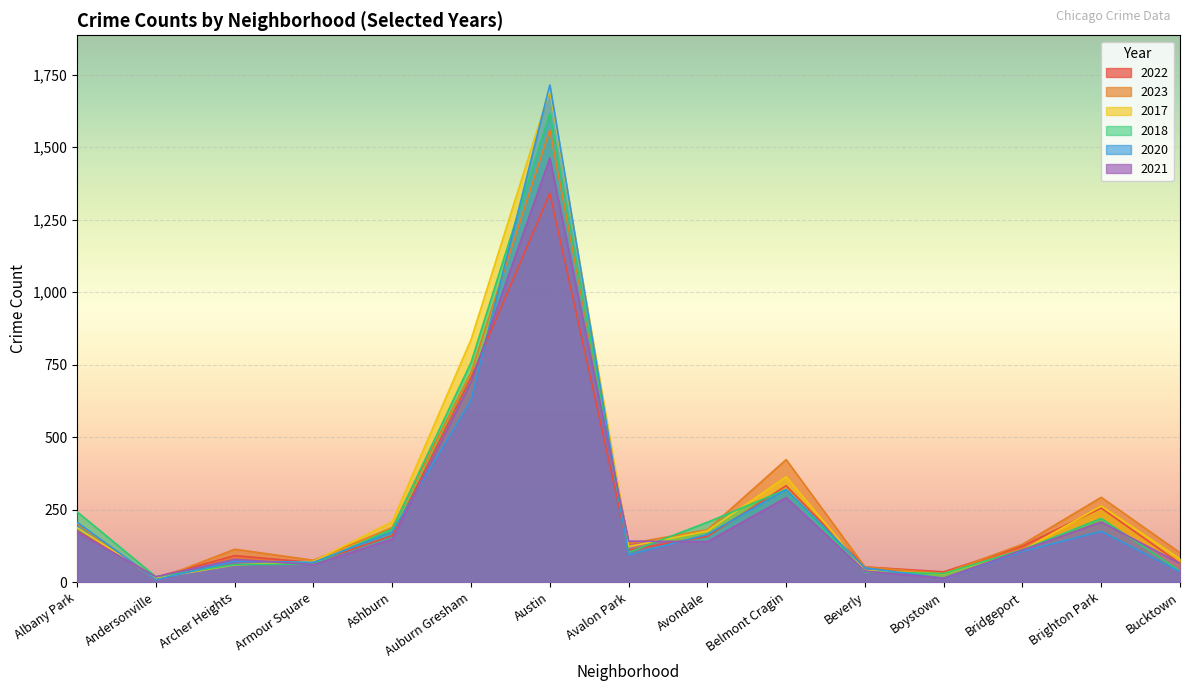

What is the lowest value of the 2017 series?

14